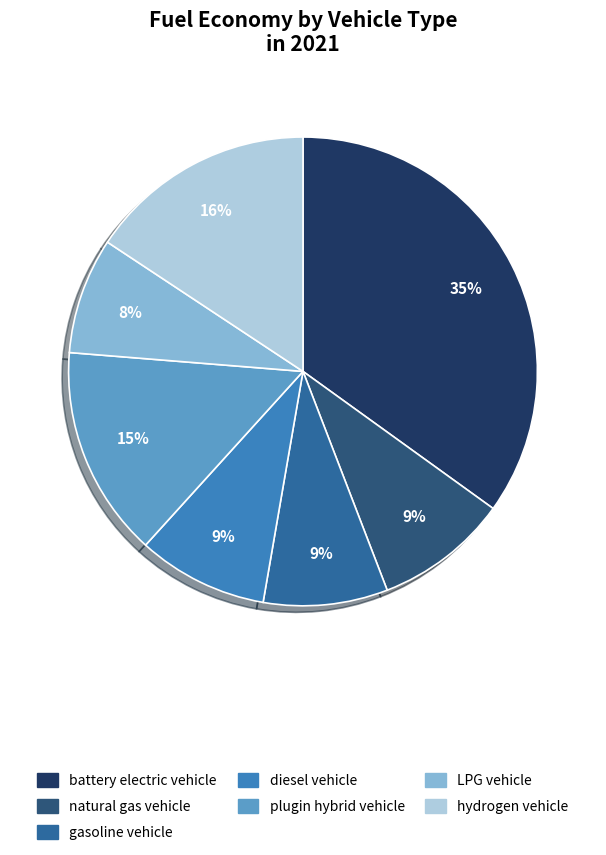

What is the largest slice in the pie chart?

battery electric vehicle